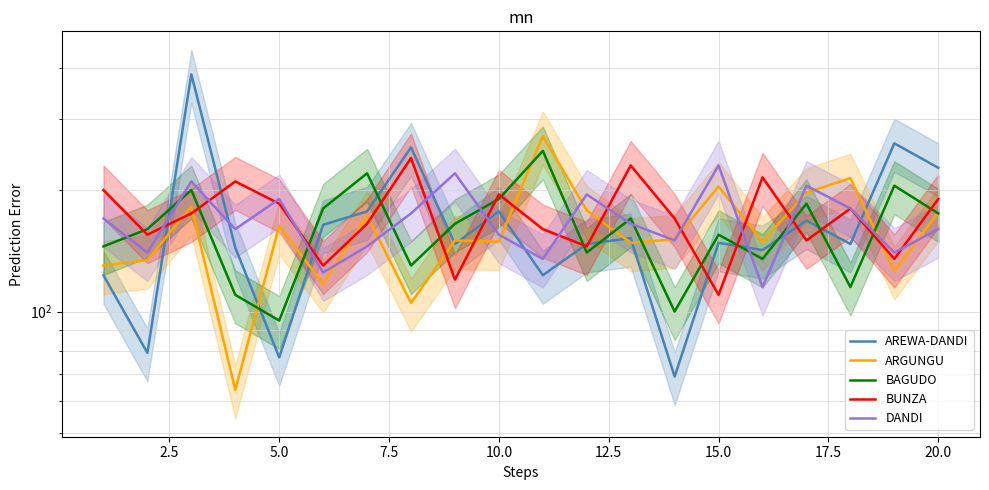

What is the value of the BAGUDO point at the 13th from the left?

170